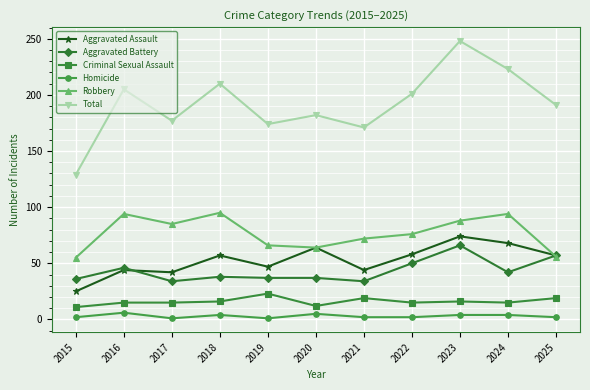

What is the total value across all series at 2018?

420